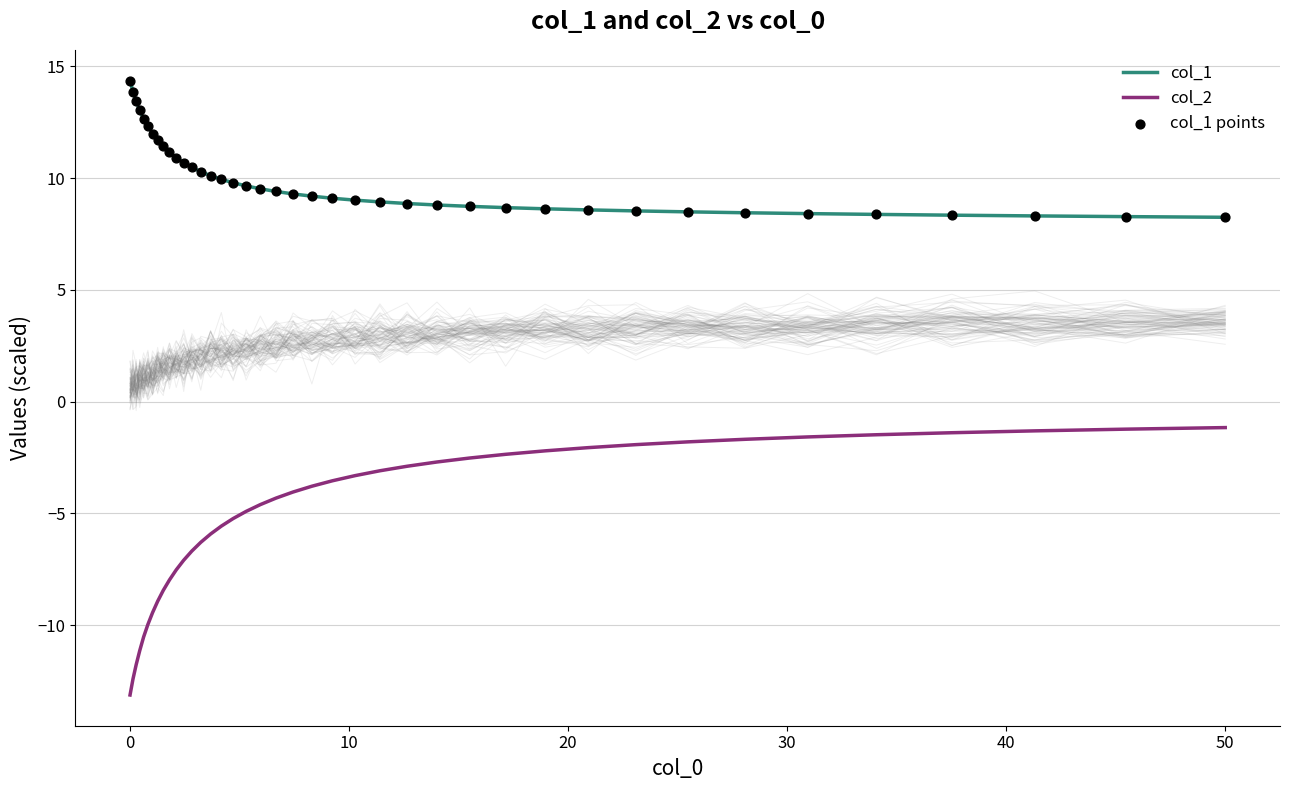

What are all the series names shown in the legend?

col_1, col_2, col_1 points